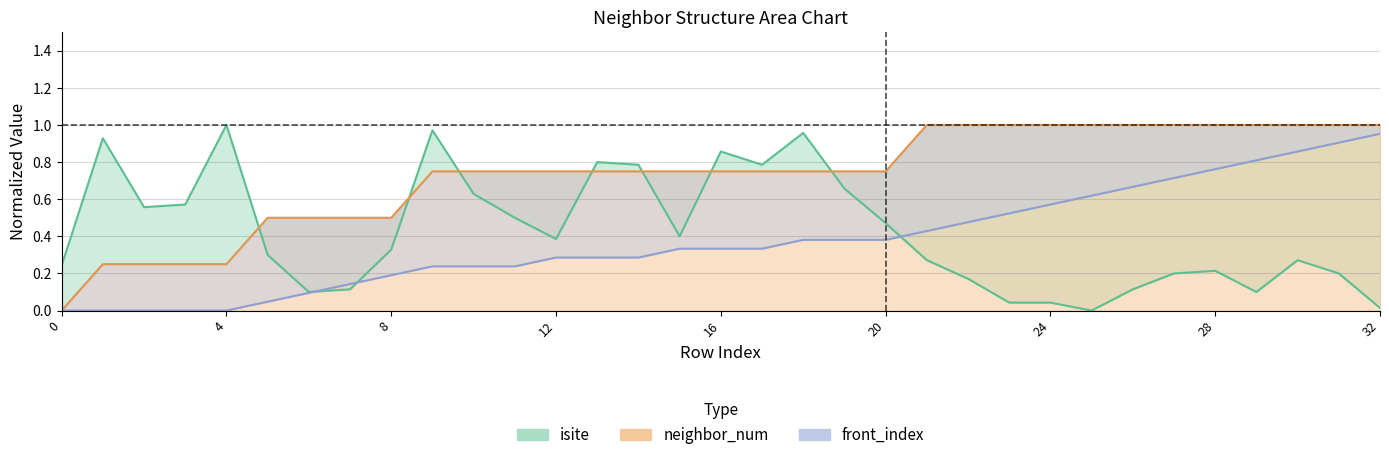

The isite series shows 0.2 at 12. True or false?

False